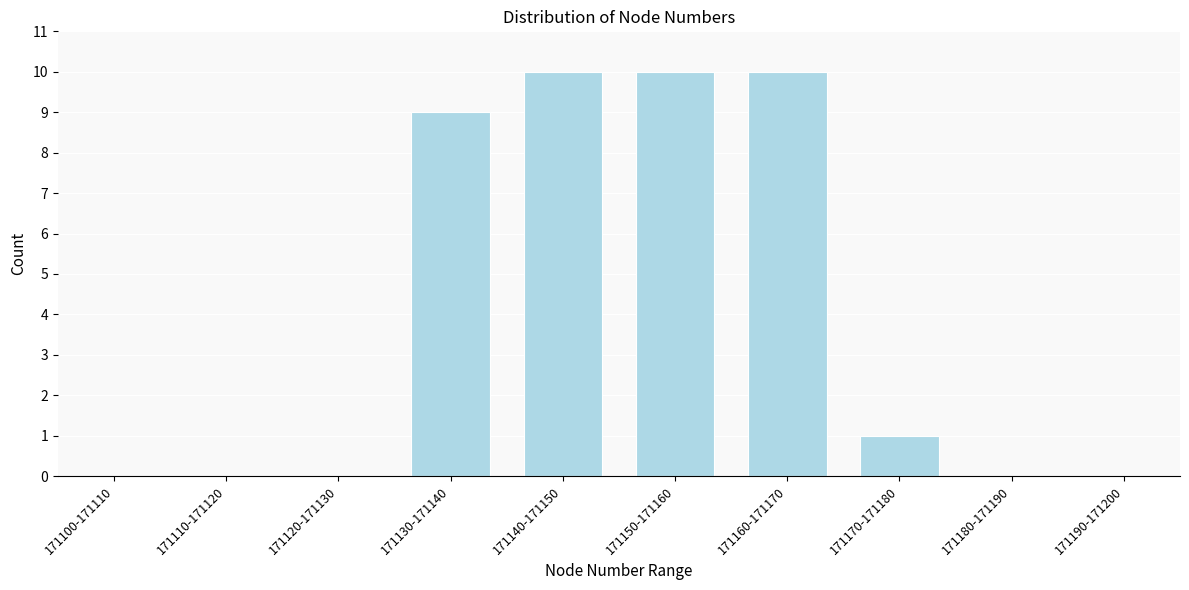

Reading left to right, list all the values displayed in this chart.

171100-171110=0	171110-171120=0	171120-171130=0	171130-171140=9	171140-171150=10	171150-171160=10	171160-171170=10	171170-171180=1	171180-171190=0	171190-171200=0